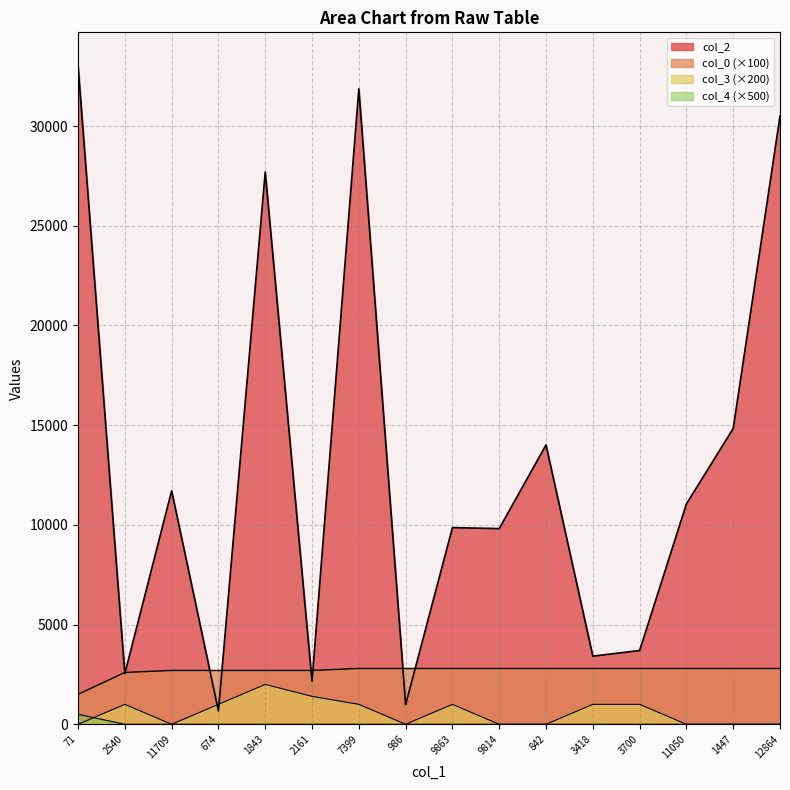

What is the label of the 2nd point from the left?

2540